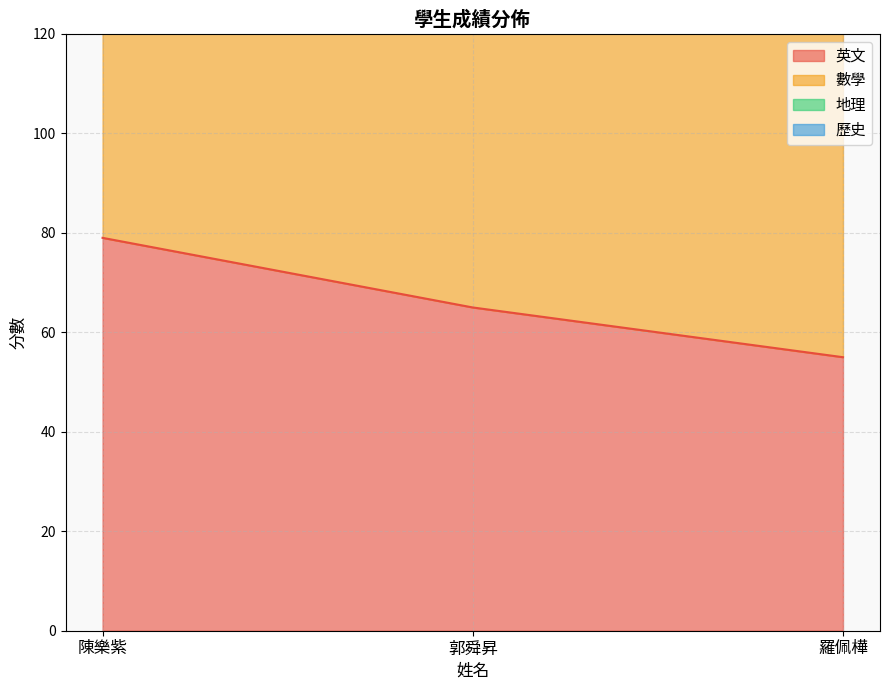

What is the label of the 3rd point from the right?

陳樂紫